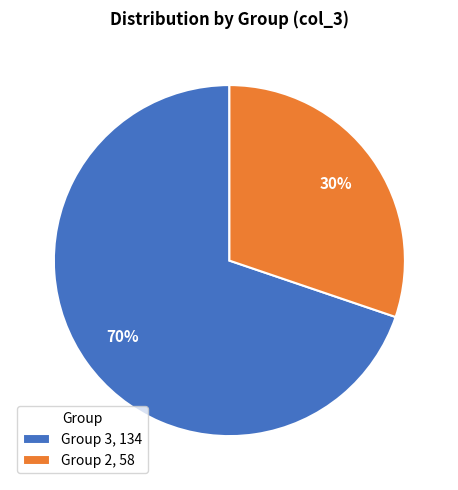

Between Group 3, 134 and Group 2, 58, which is larger?

Group 3, 134